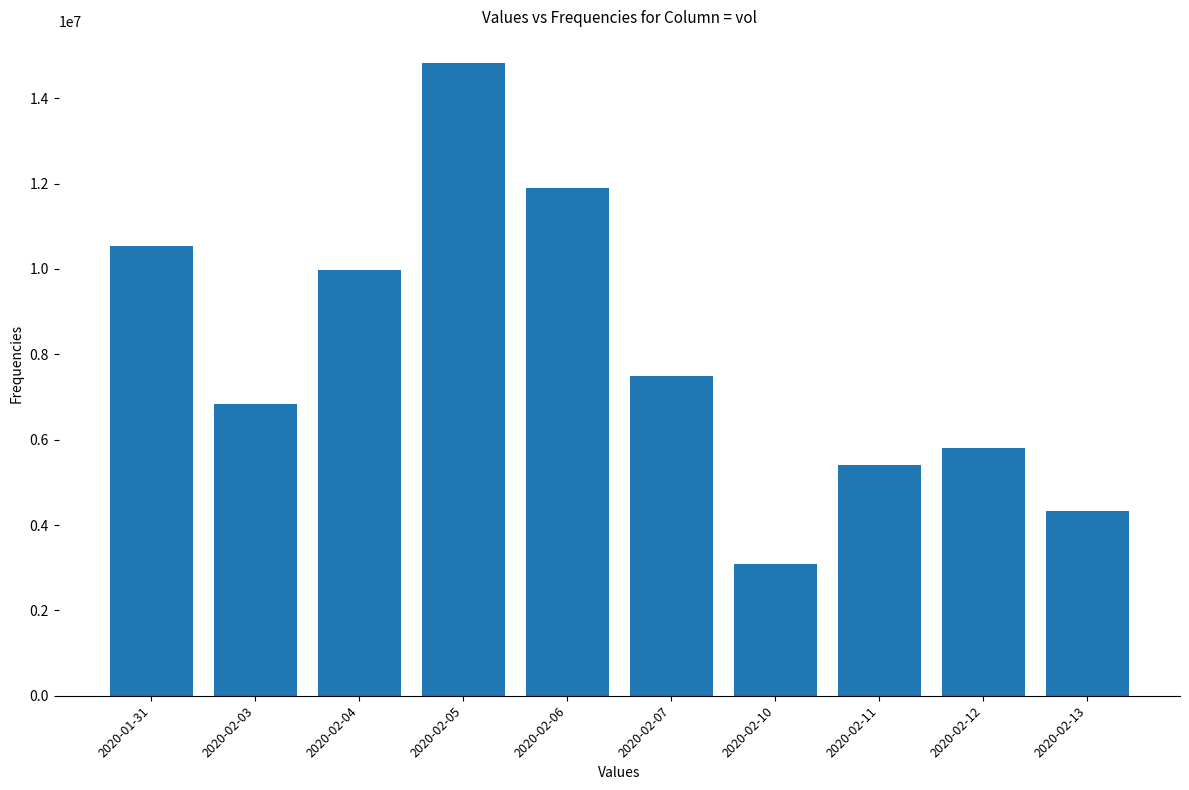

What is the average value?

8020210